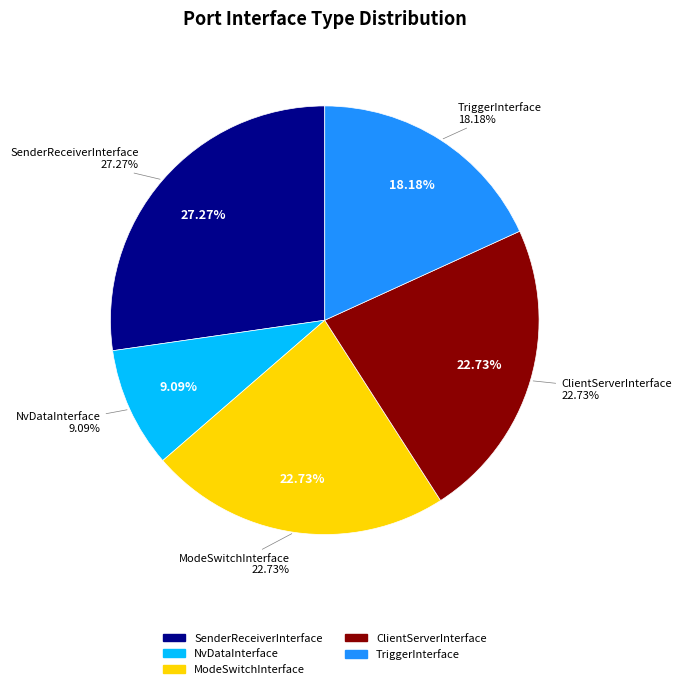

True or false: NvDataInterface accounts for 1% of the total.

False